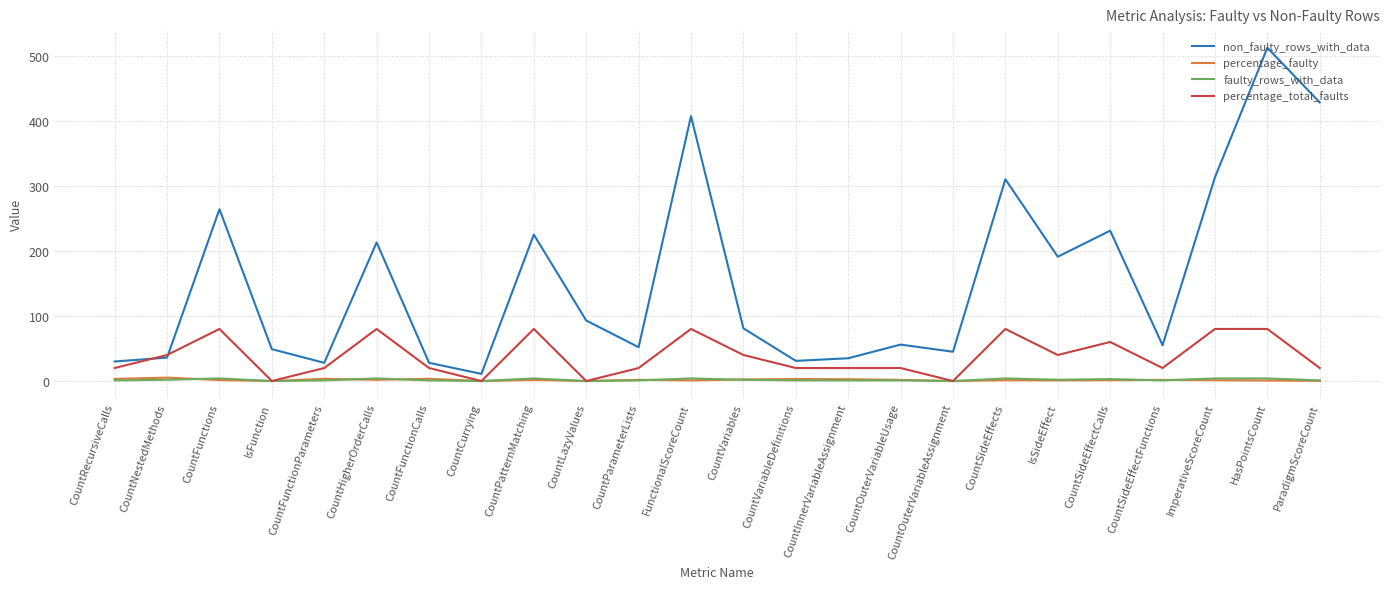

What is the highest value of the percentage_total_faults series?

80.0